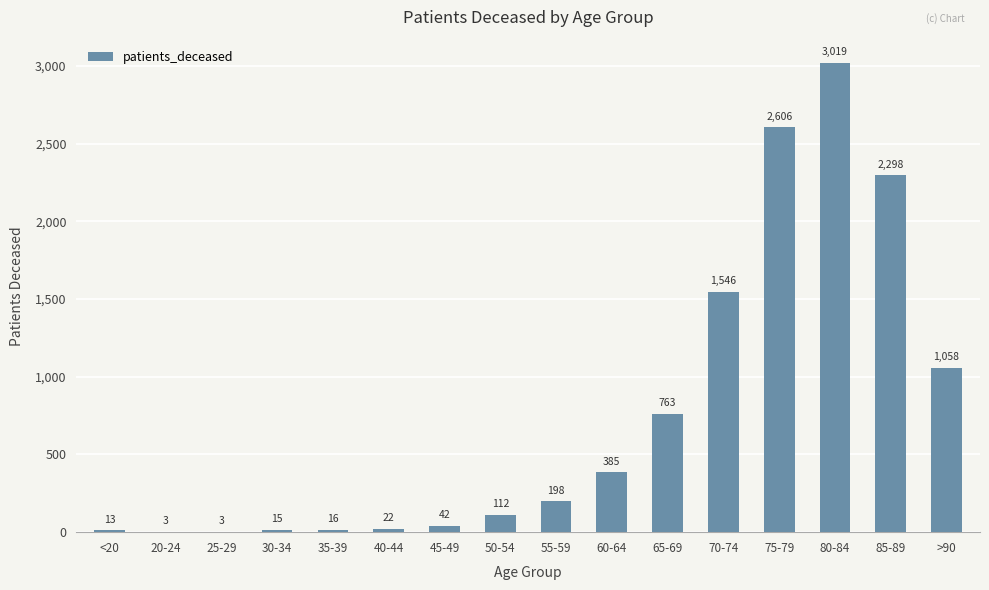

What is the sum of all values?

12099